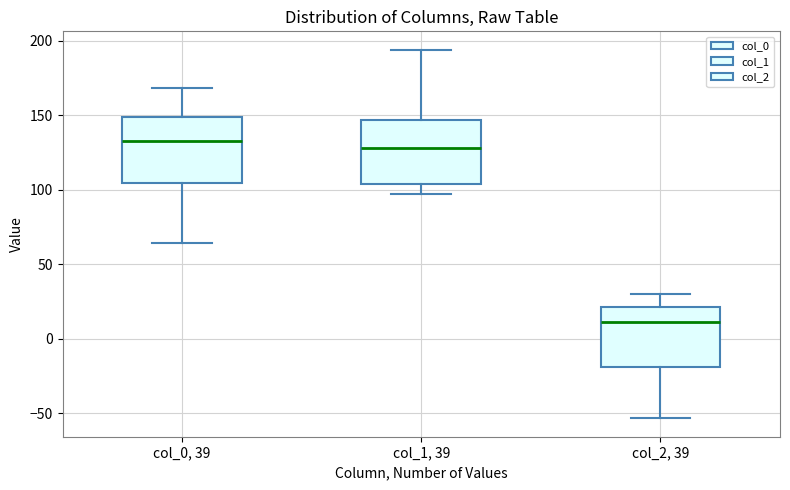

Reading left to right, read every box against the y-axis: the position of its median line, the range the box covers, and the ends of its whiskers. The values are not printed on the chart, so give them approximately, as read against the axis.

col_0, 39: median 135, box 105 to 150, whiskers 65 to 170
col_1, 39: median 130, box 105 to 145, whiskers 95 to 195
col_2, 39: median 10, box -20 to 20, whiskers -55 to 30